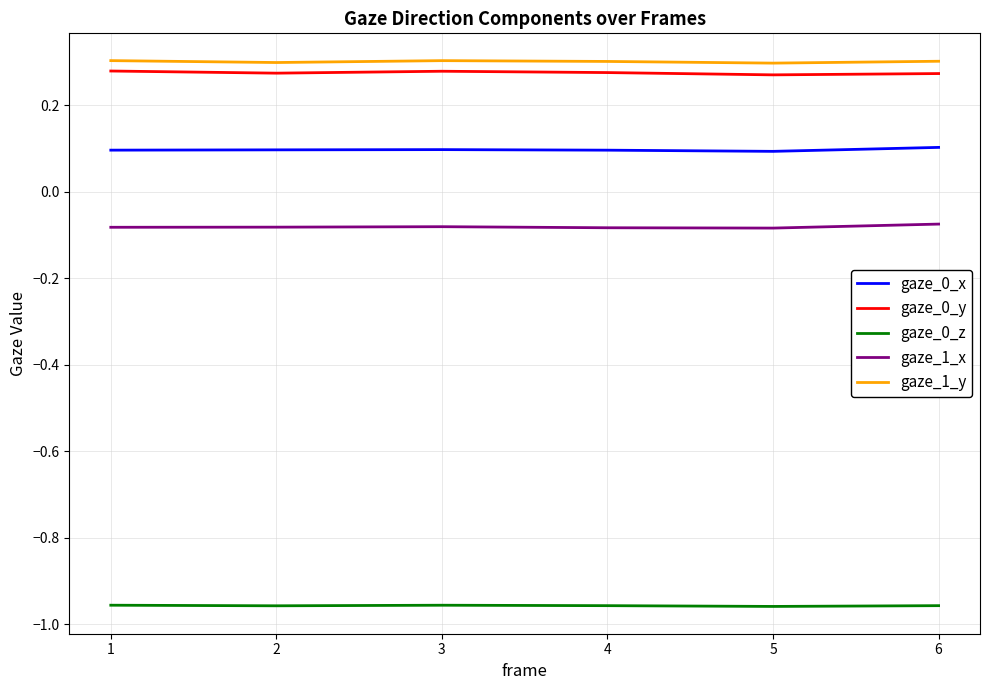

What is the difference between the highest and lowest values at 4?

1.3